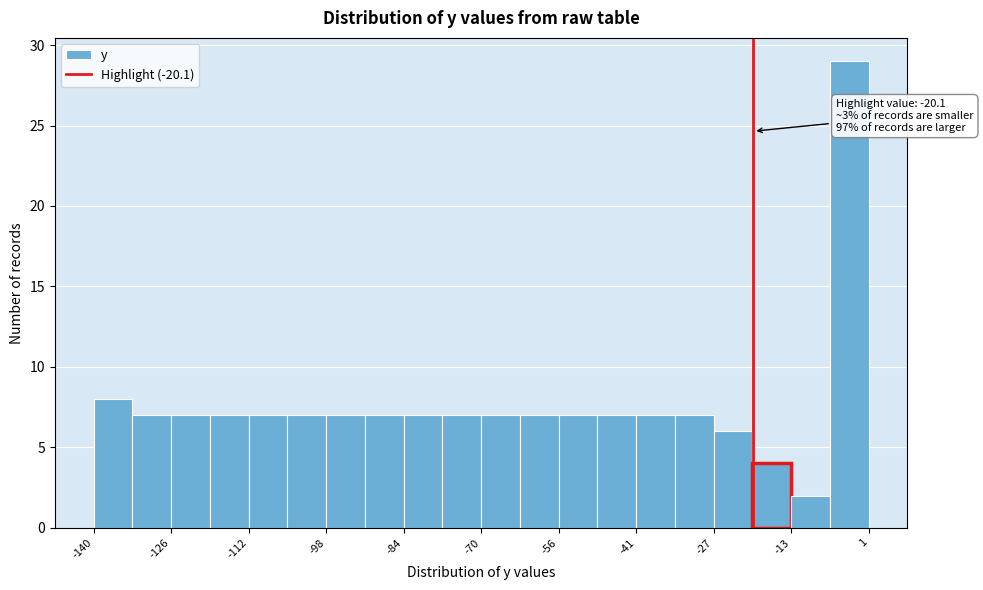

Read against the x-axis, roughly where is the centre of the tallest bar?

-2